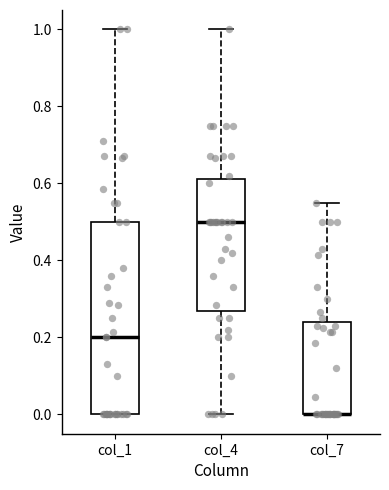

Reading left to right, transcribe this box plot: for each box, give where its median line is, the range the box spans, and where its two whiskers end, as read against the y-axis. The values are not printed on the chart, so give them approximately, as read against the axis.

col_1: median 0.20, box 0.00 to 0.50, whiskers 0.00 to 1.00
col_4: median 0.50, box 0.26 to 0.62, whiskers 0.00 to 1.00
col_7: median 0.00 (drawn on the box's lower edge), box 0.00 to 0.24, whiskers 0.00 to 0.56